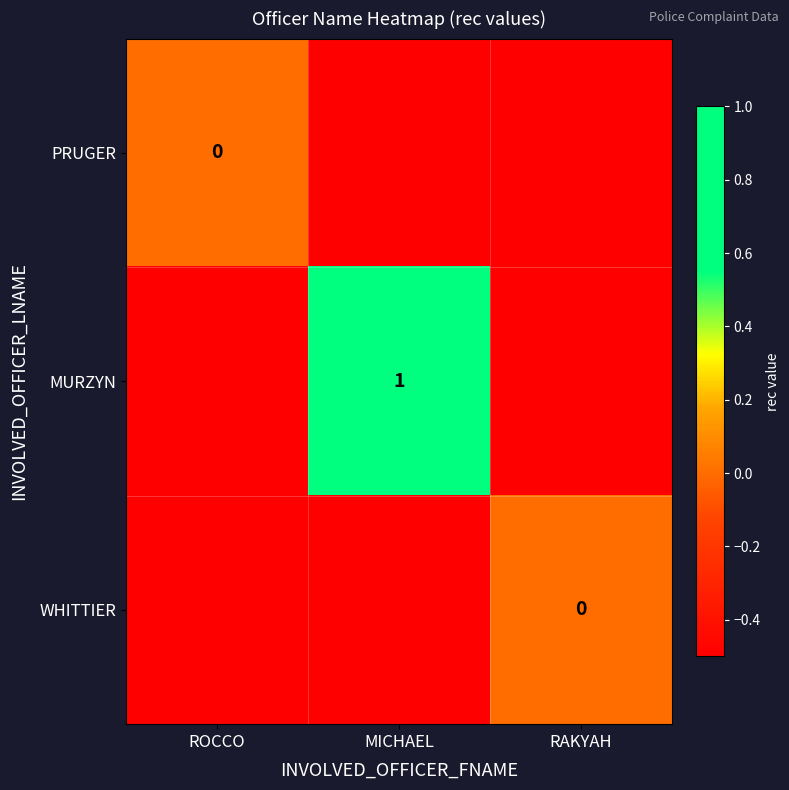

At which category is the sum across all series the highest?

MICHAEL